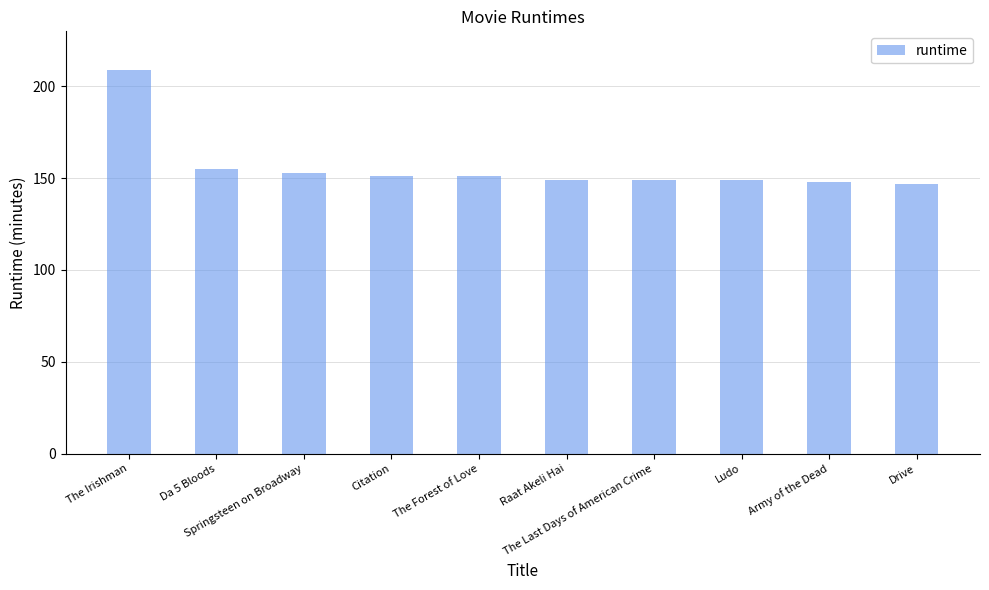

Count the number of categories in the chart.

10